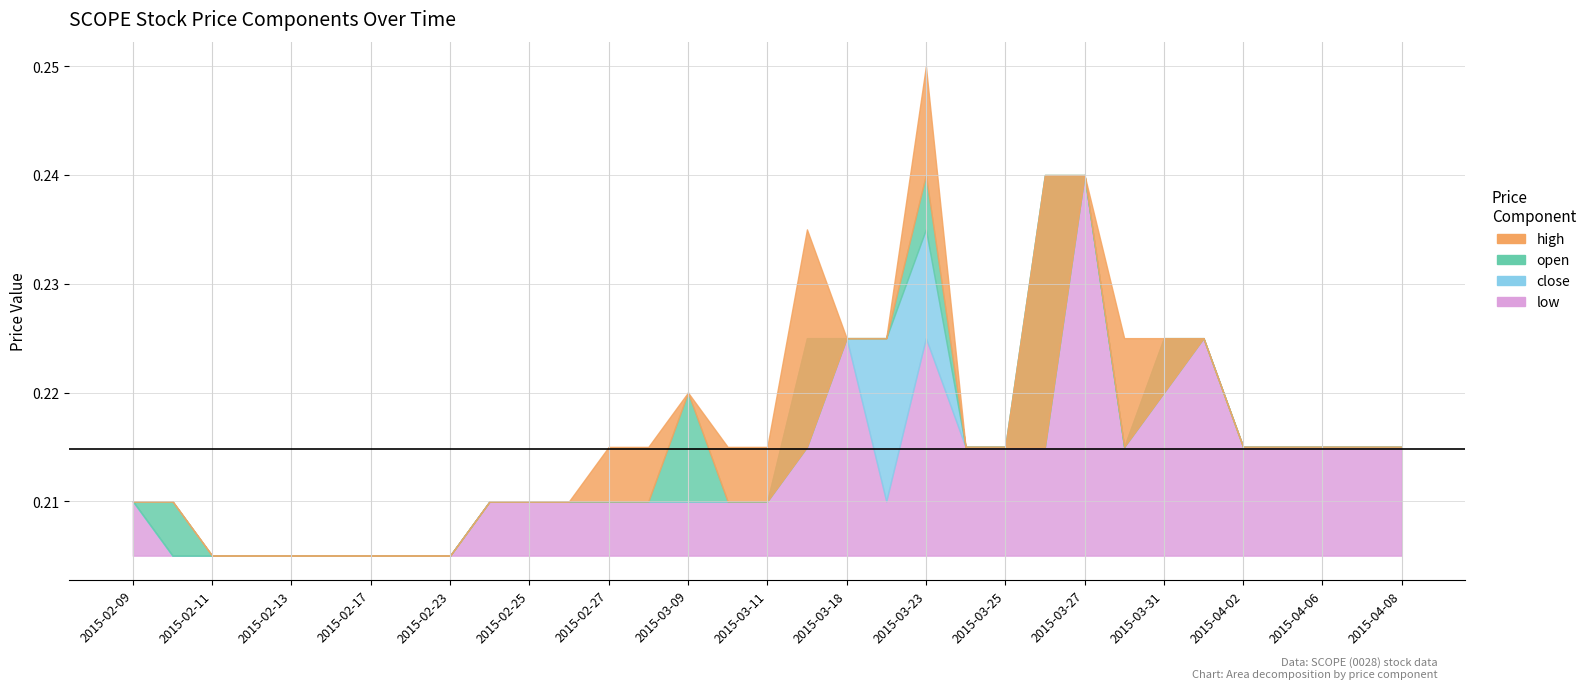

Is the value of open at 2015-02-11 greater than the value of high at 2015-04-02?

No